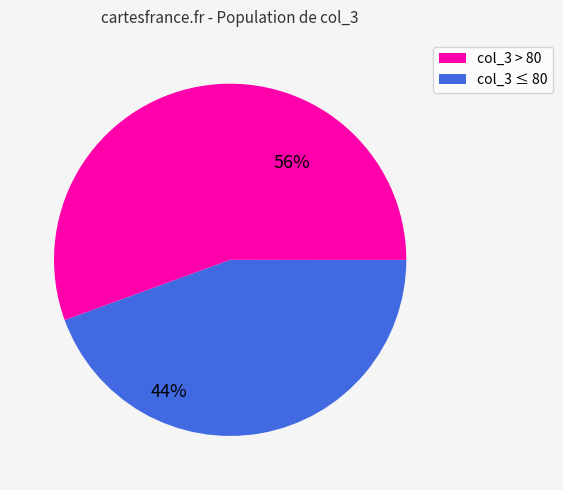

To the nearest percent, what is the average slice percentage?

50%